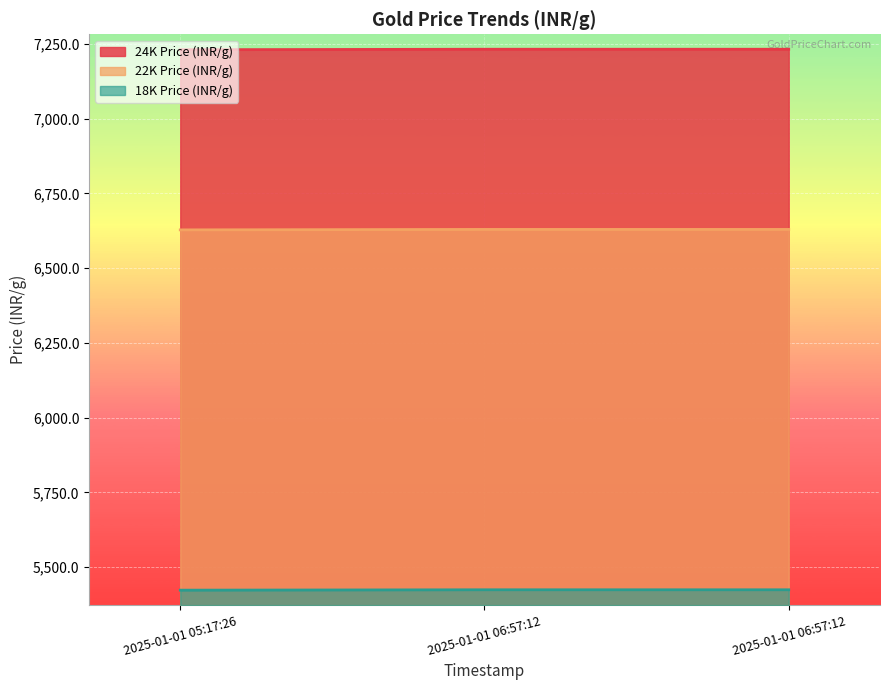

What is the approximate value of 22K Price (INR/g) at 2025-01-01 06:57:12?

6629.7